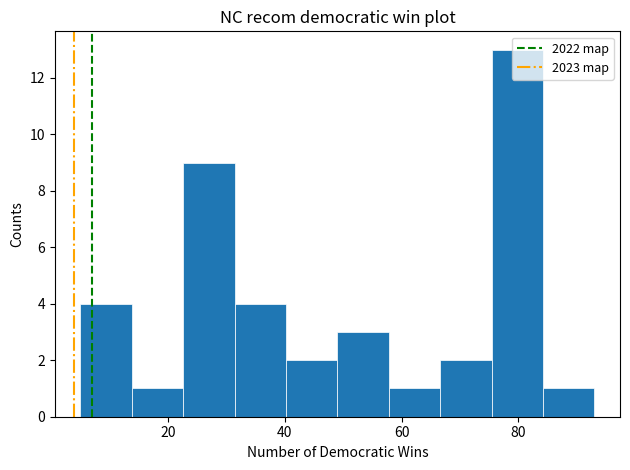

Reading left to right, list every bar in this chart as the range it spans on the x-axis followed by its height. Neither the bar edges nor the heights are printed on the chart, so give them approximately, as read against the axes.

5.0 to 13.8: 4
13.8 to 22.6: 1
22.6 to 31.4: 9
31.4 to 40.2: 4
40.2 to 49.0: 2
49.0 to 57.8: 3
57.8 to 66.6: 1
66.6 to 75.4: 2
75.4 to 84.2: 13
84.2 to 93.0: 1